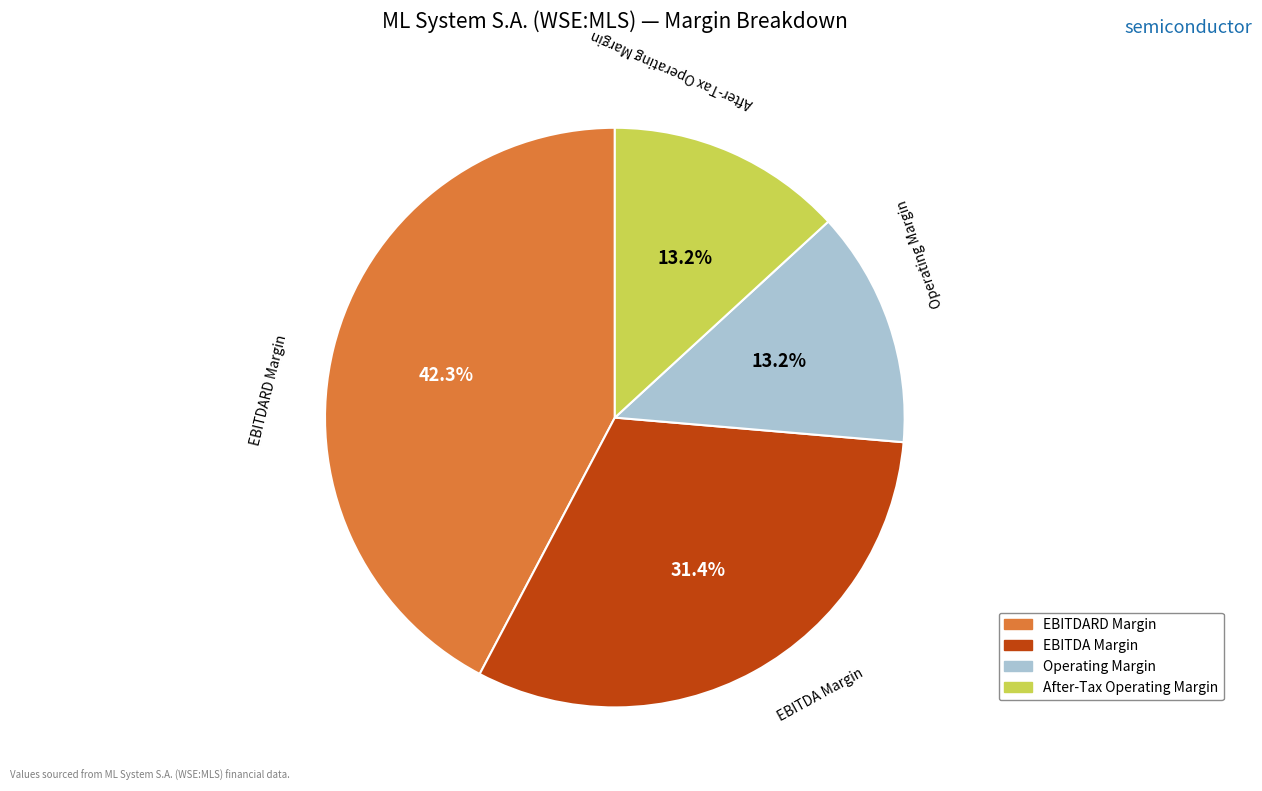

Does any single category account for the majority?

No